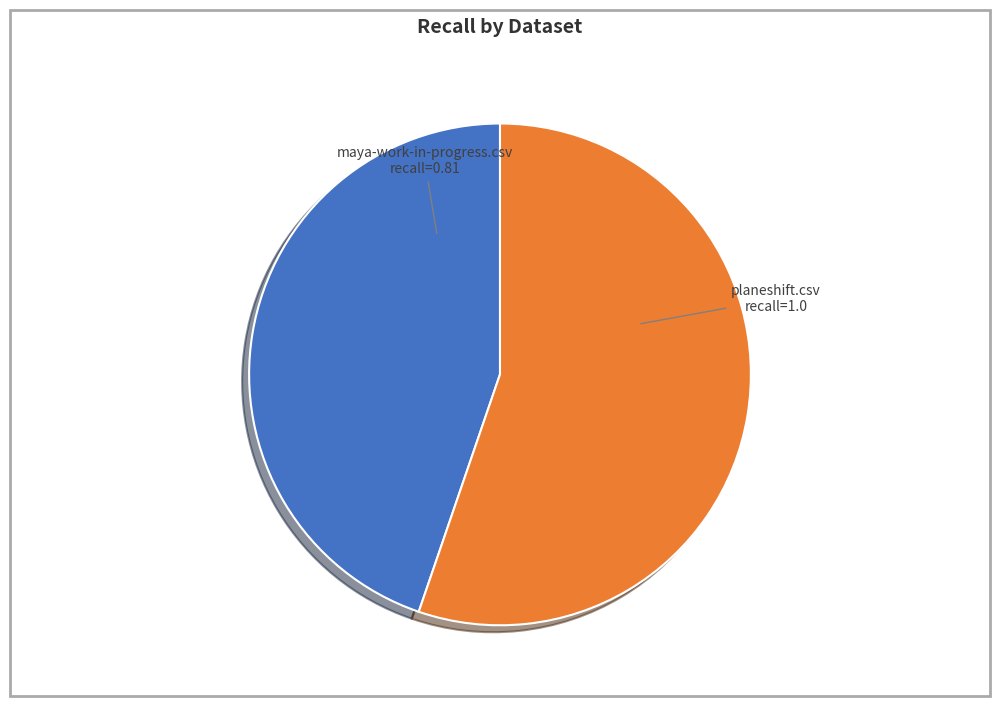

Approximately how many times larger is the value at maya-work-in-progress.csv recall=0.81 compared to planeshift.csv recall=1.0?

0.8